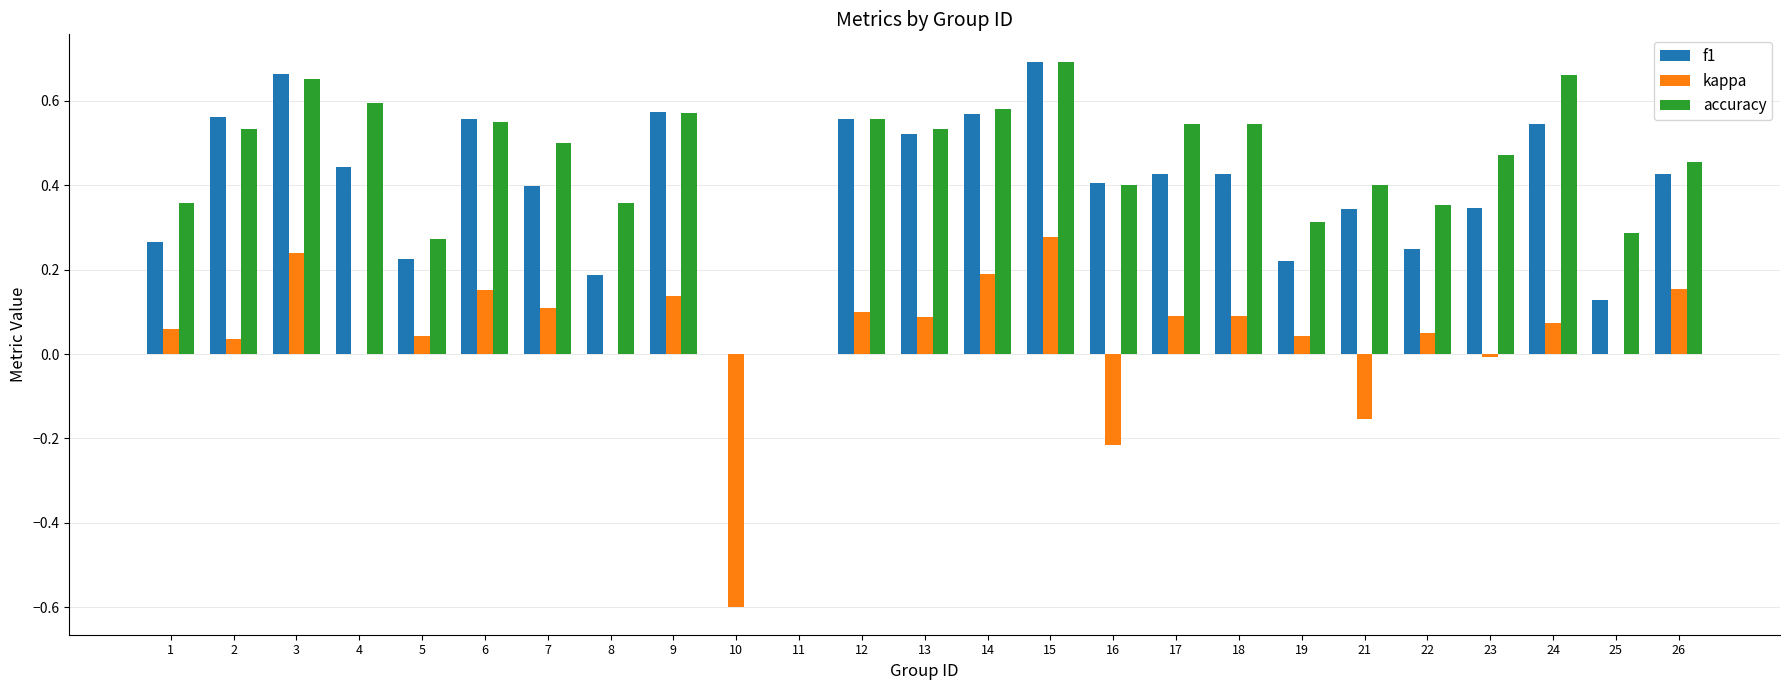

What are all the series names shown in the legend?

f1, kappa, accuracy